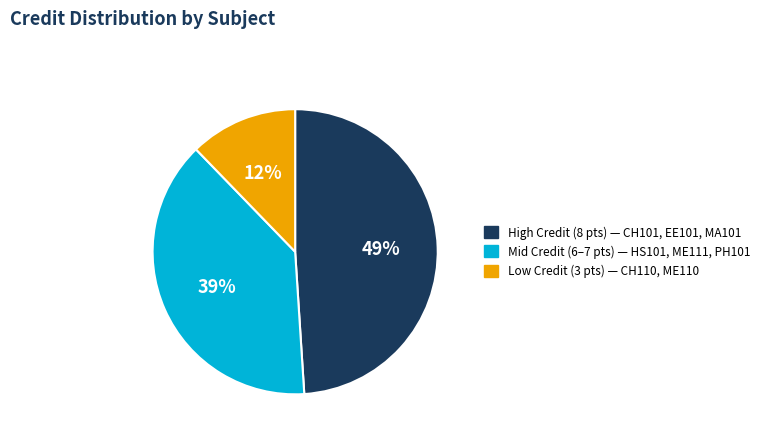

To the nearest percent, what is the difference between the largest and smallest slice percentages?

37%